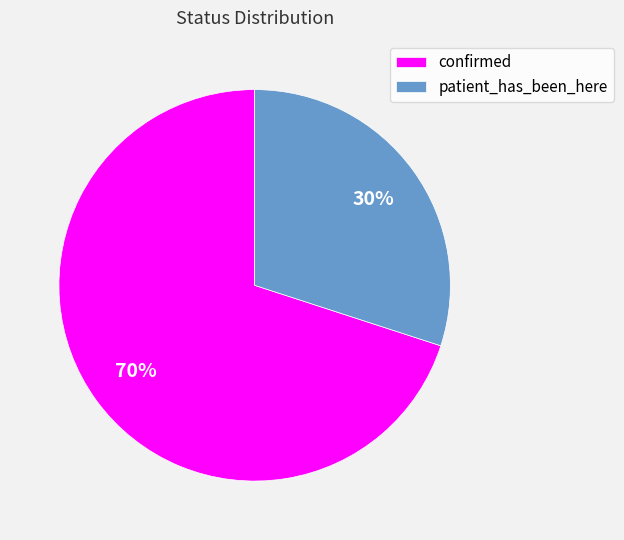

To the nearest percent, what is the combined percentage of confirmed and patient_has_been_here?

100%